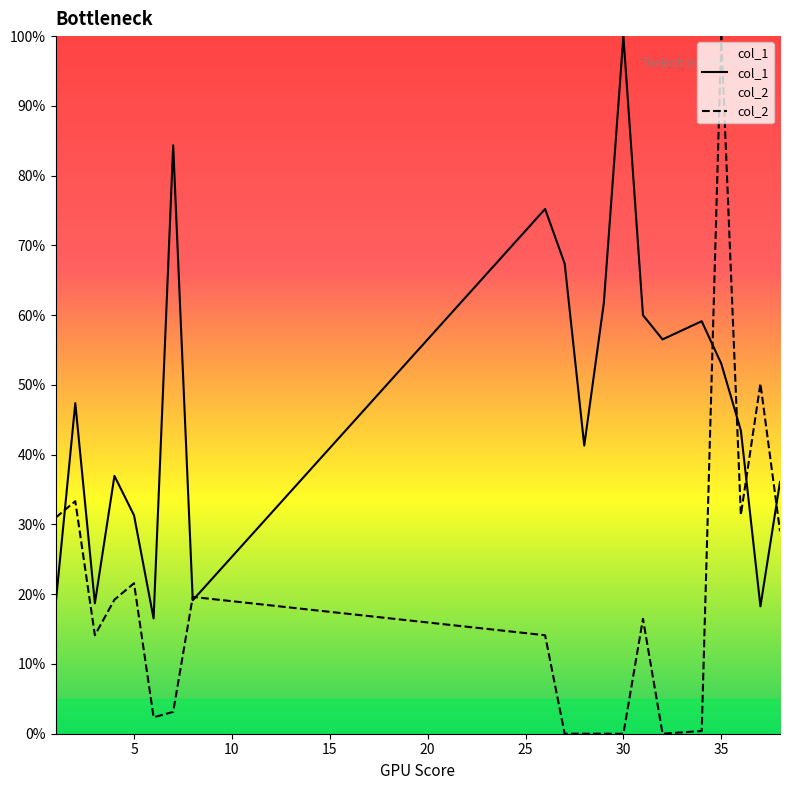

Which series has the largest range (max minus min)?

col_2